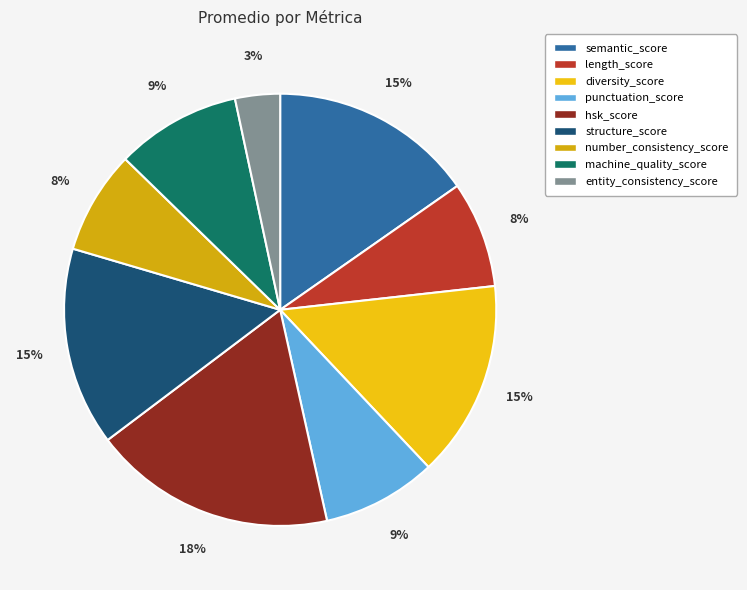

How many slices are in this pie chart?

9